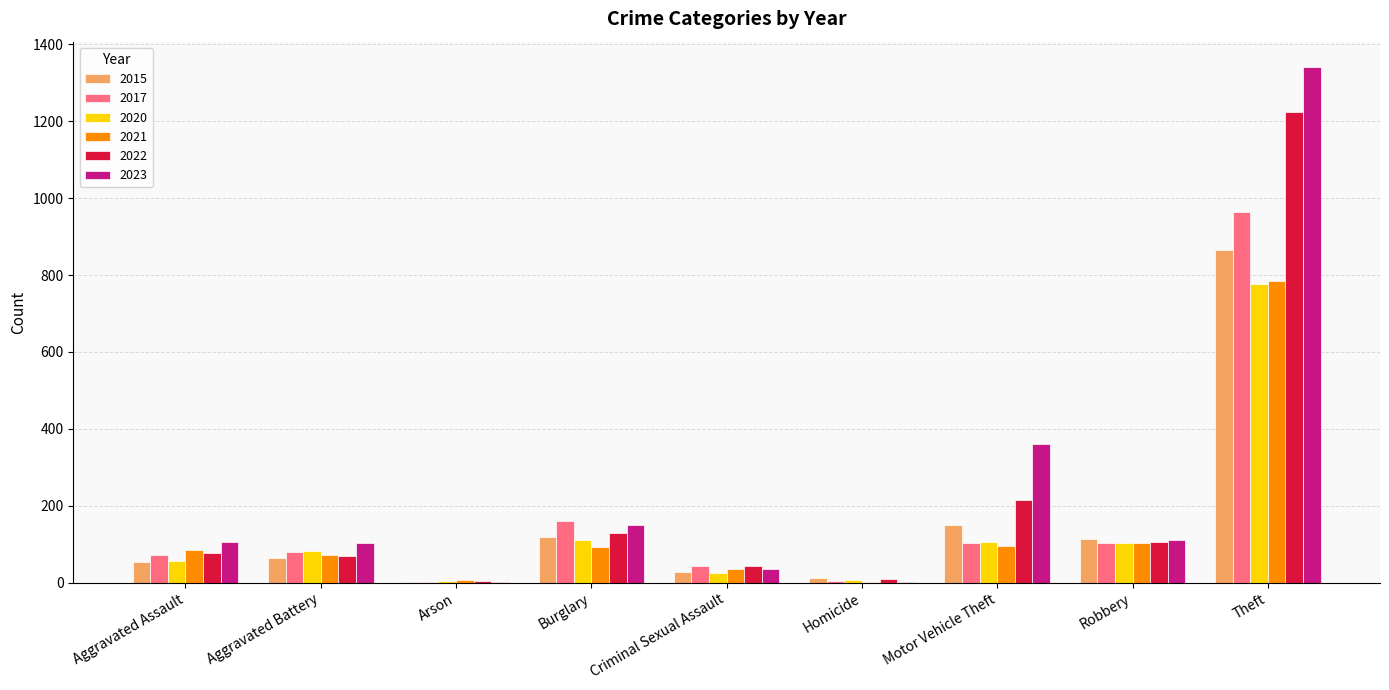

What is the average value of the 2023 series?

246